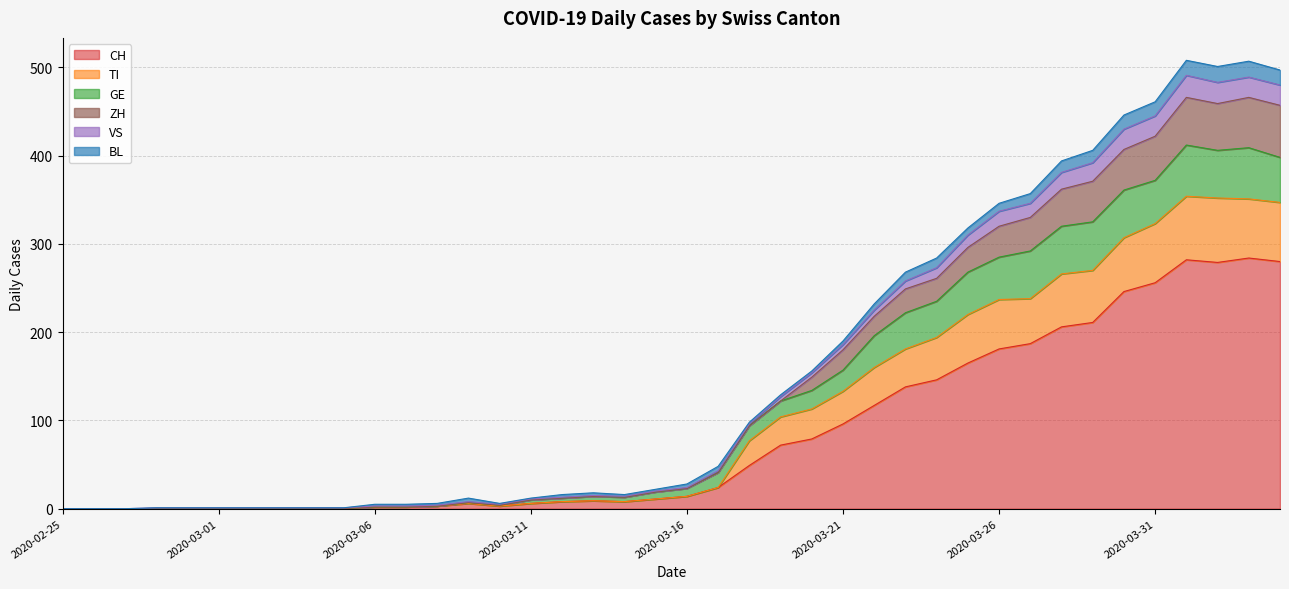

True or false: GE has more than 2 interior local peaks.

True